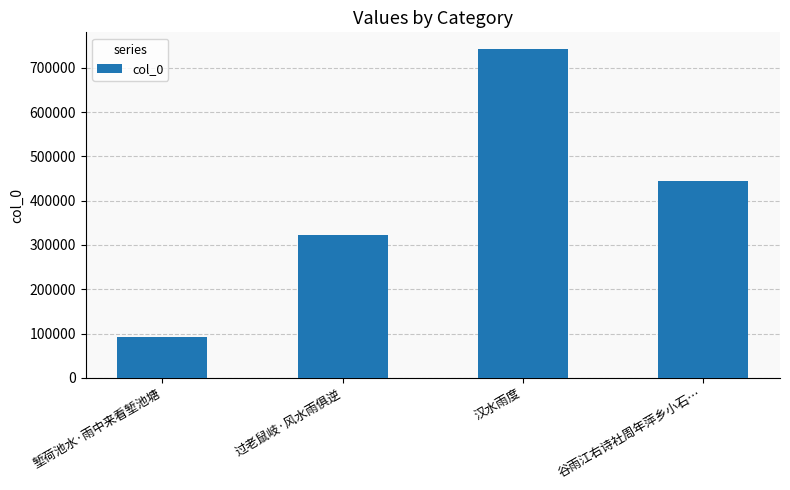

What is the sum of the values at 堑荷池水·雨中来看堑池塘 and 汉水雨度?

834976